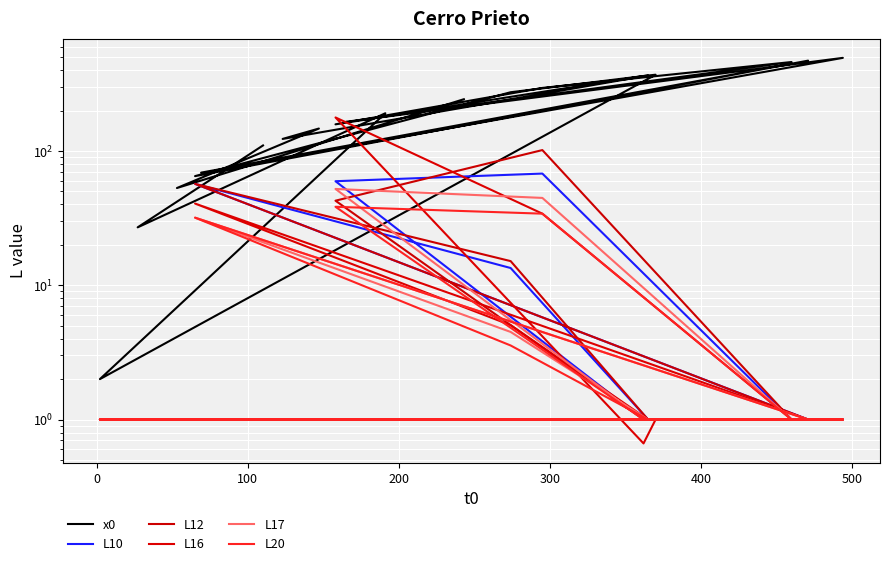

What is the label of the 3rd point from the left?

100